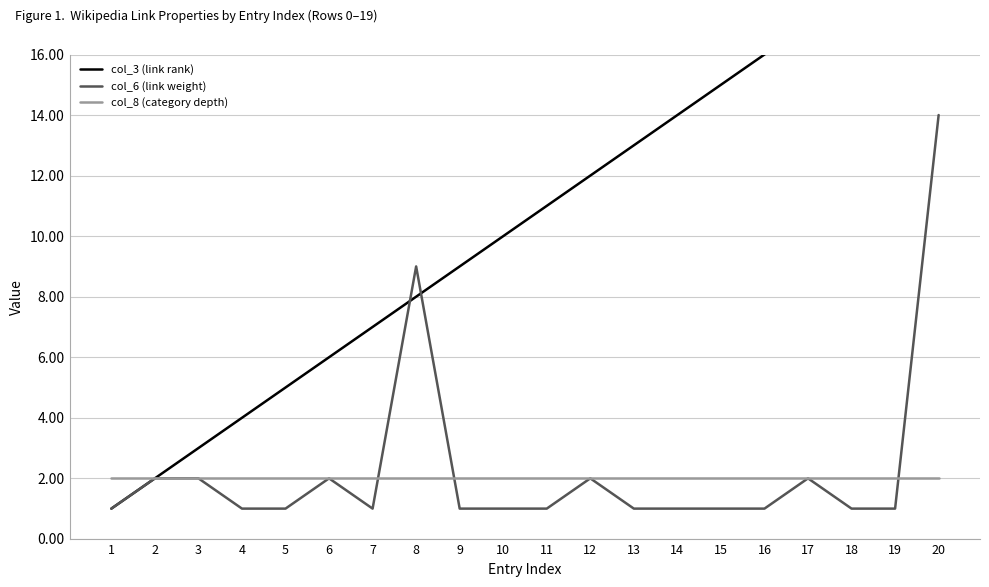

True or false: col_8 (category depth) and col_6 (link weight) intersect in this chart.

True